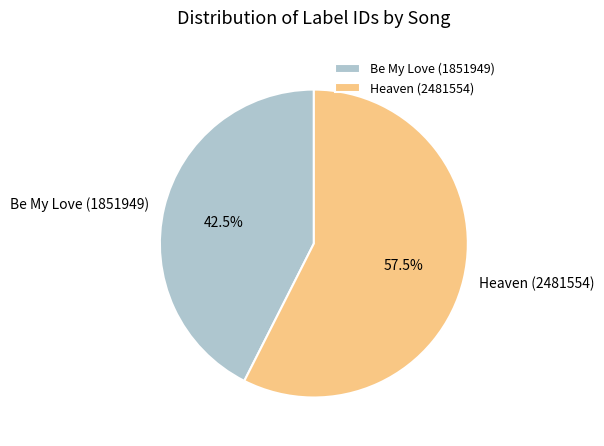

Approximately how many times larger is the value at Heaven (2481554) compared to Be My Love (1851949)?

1.4